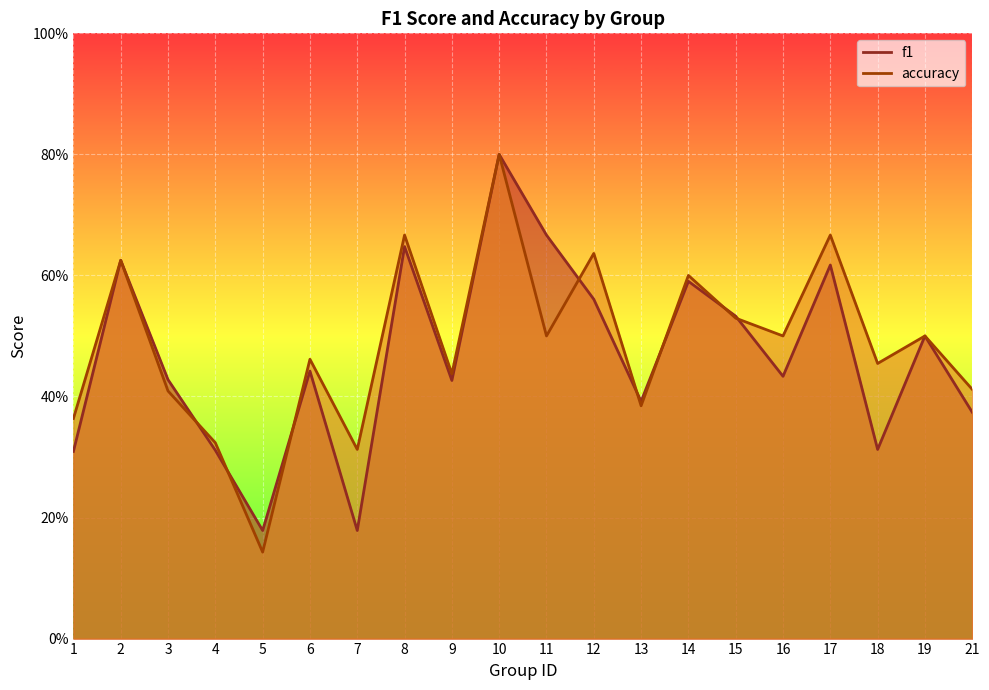

What is the difference between the maximum and minimum values in the f1 series?

0.6